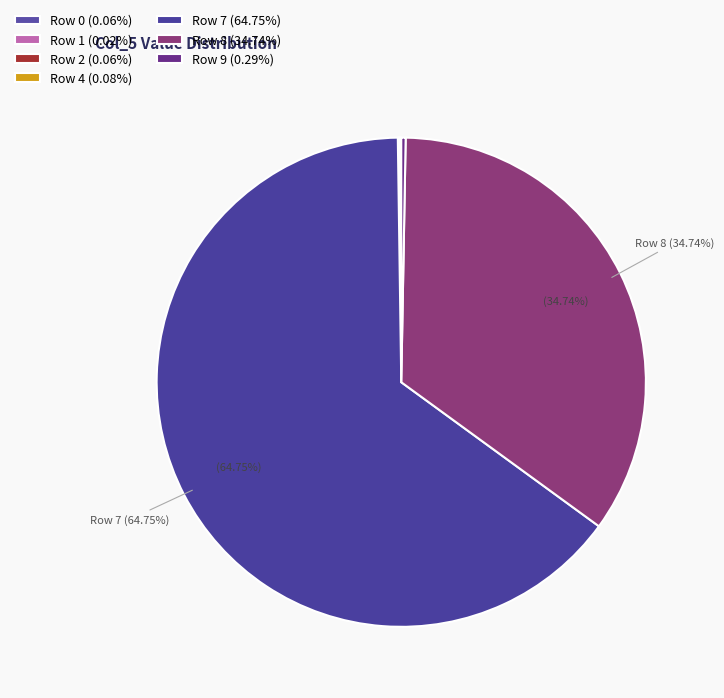

What is the smallest slice in the pie chart?

1